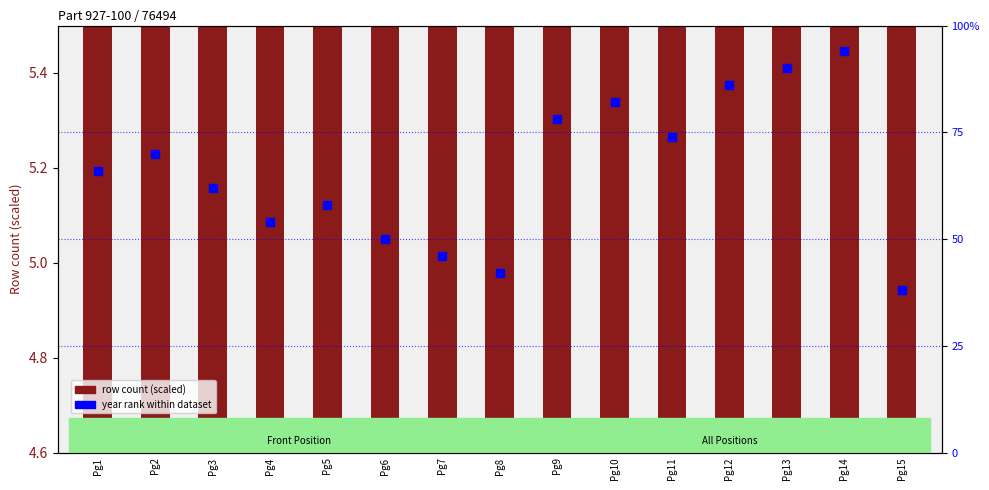

Which series contains the lowest Y value?

row count (scaled)